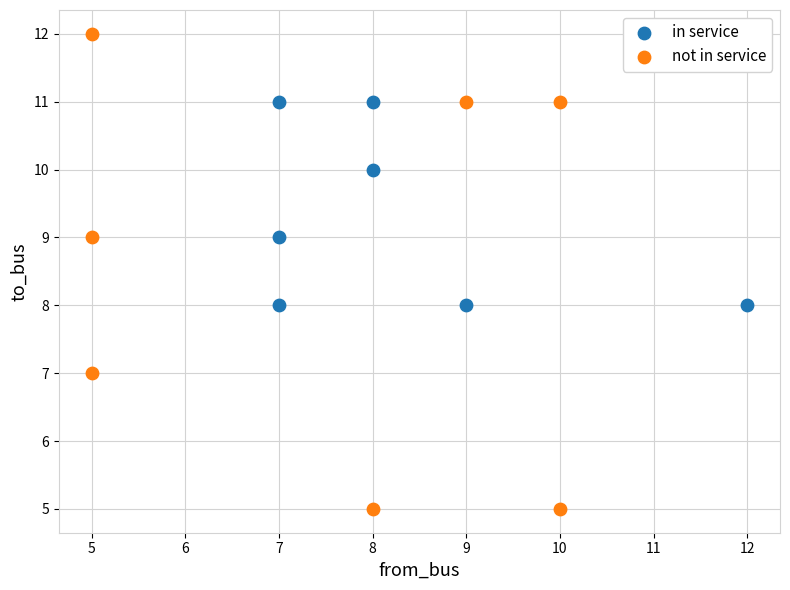

Which series has the widest spread of Y values?

not in service